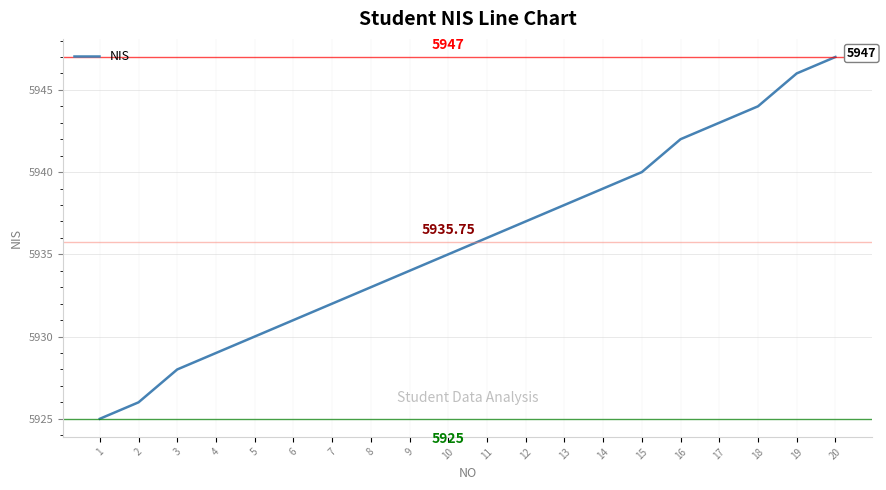

Rank the categories by value from highest to lowest.

20, 19, 18, 17, 16, 15, 14, 13, 12, 11, 10, 9, 8, 7, 6, 5, 4, 3, 2, 1